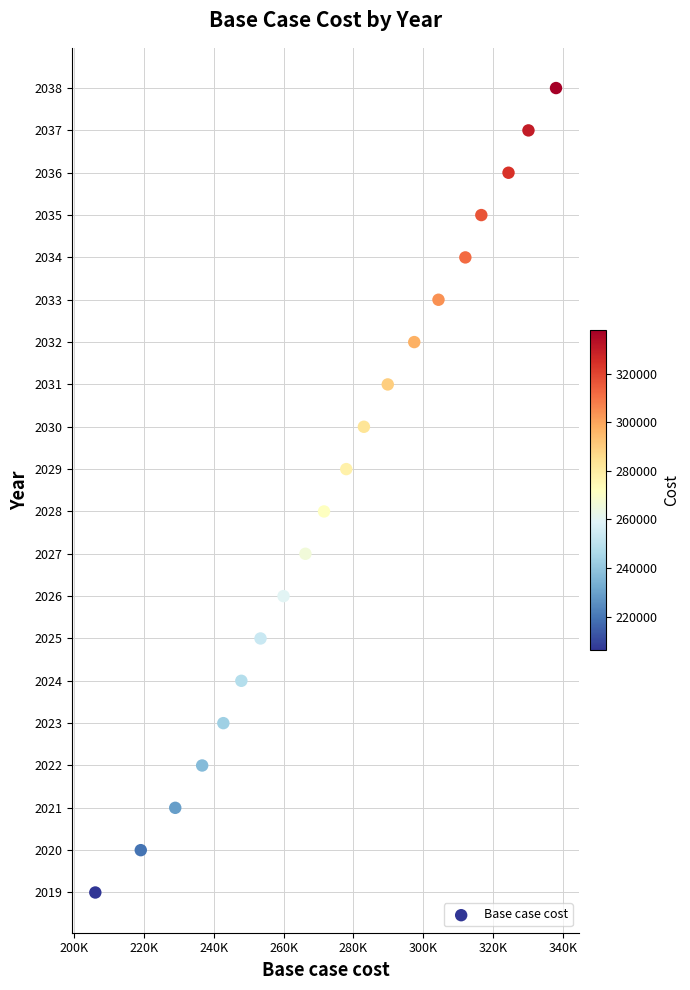

What is the range of Y values (max minus min)?

19